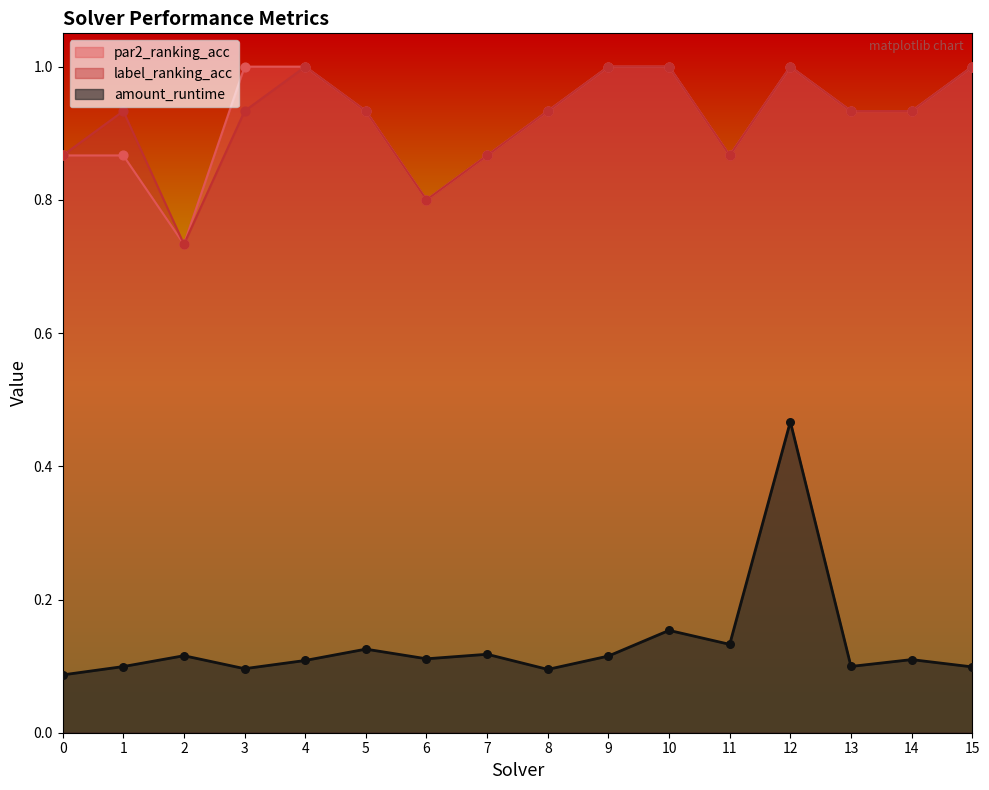

Which series has the largest total across all categories?

par2_ranking_acc